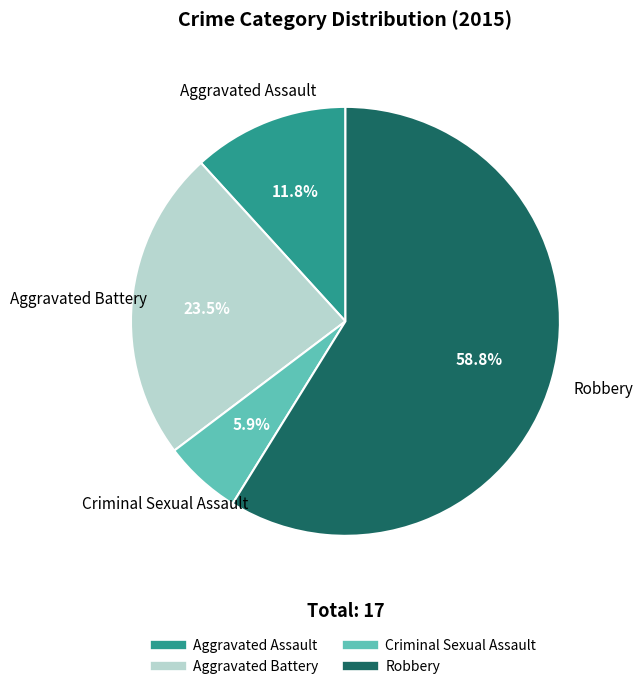

Does Robbery represent more than half of the total?

Yes